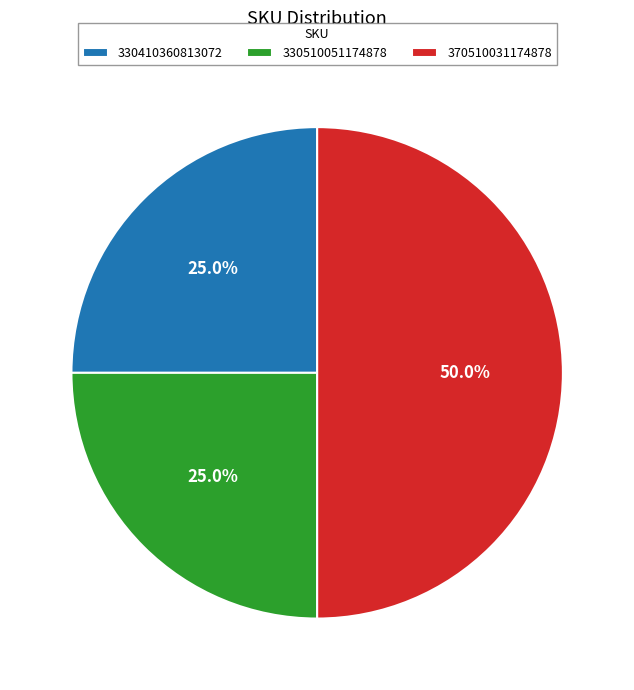

To the nearest percent, what portion does 330410360813072 represent?

25%